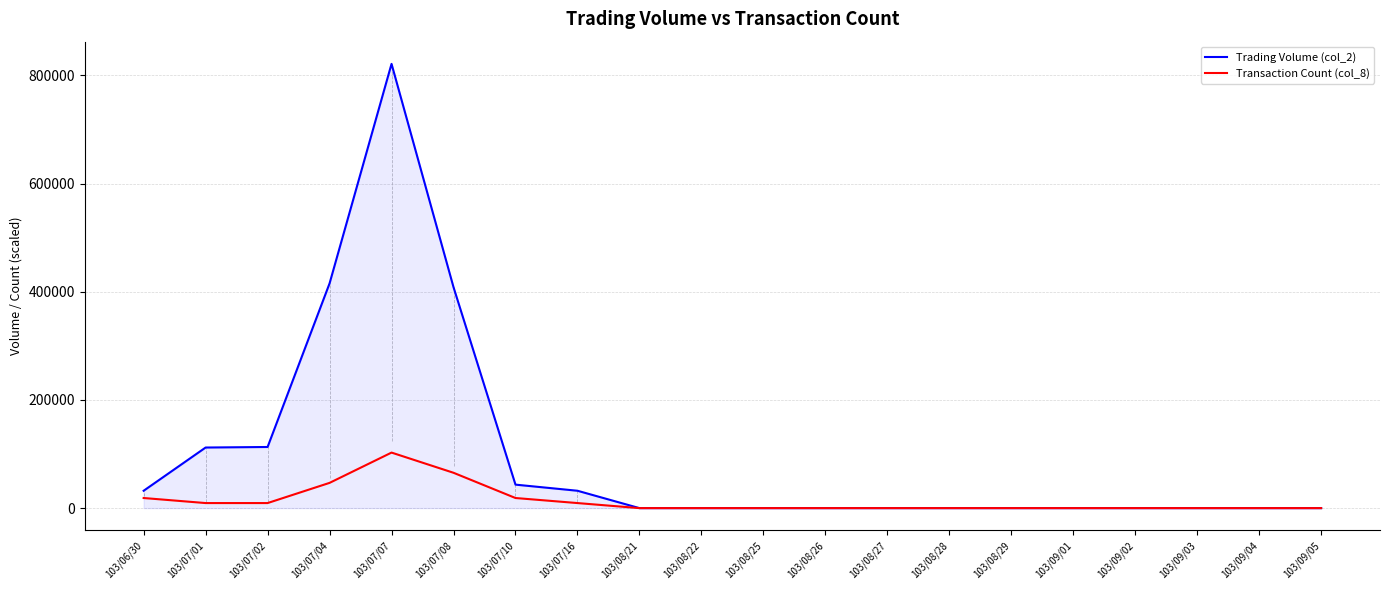

At how many categories does at least one series exceed 714196?

1